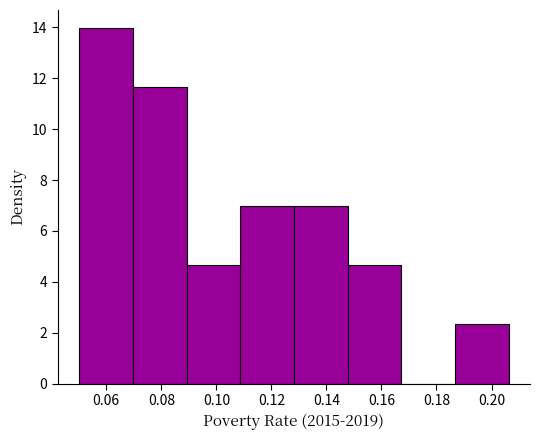

Reading left to right, list every bar in this chart as the range it spans on the x-axis followed by its height. Neither the bar edges nor the heights are printed on the chart, so give them approximately, as read against the axes.

0.050 to 0.070: 14.0
0.070 to 0.090: 11.6
0.090 to 0.108: 4.6
0.108 to 0.128: 7.0
0.128 to 0.148: 7.0
0.148 to 0.168: 4.6
0.168 to 0.186: 0
0.186 to 0.206: 2.4